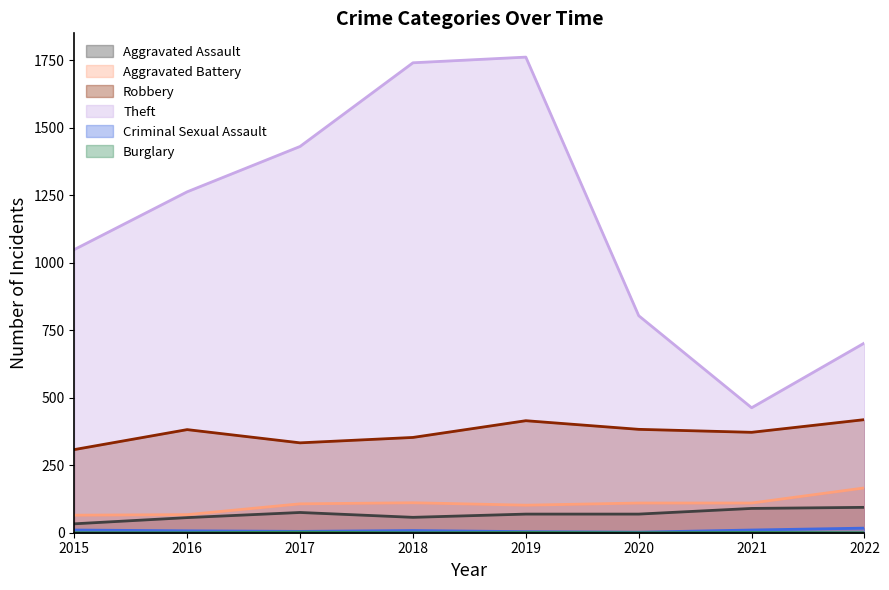

What is the difference between the highest and lowest values at 2017?

1429